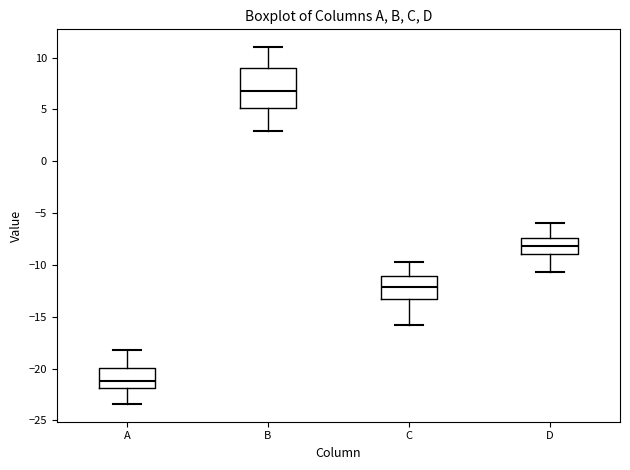

Where does the median line of the box for D sit on the y-axis? The values are not printed on the chart, so give them approximately, as read against the axis.

-8.0